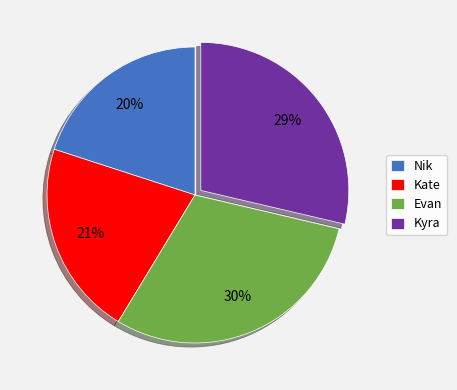

Combined, do Evan and Kyra account for over 50%?

Yes